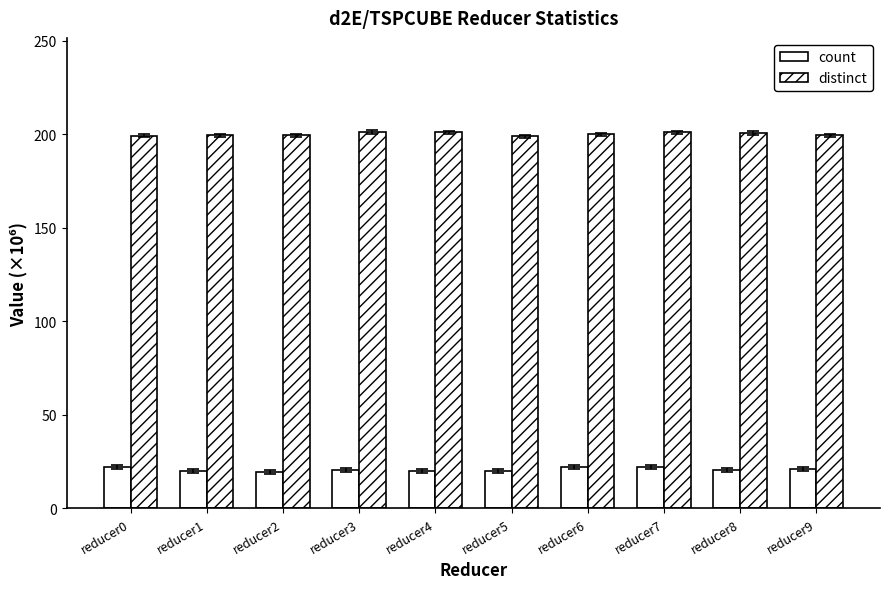

How many categories are shown in the chart?

10